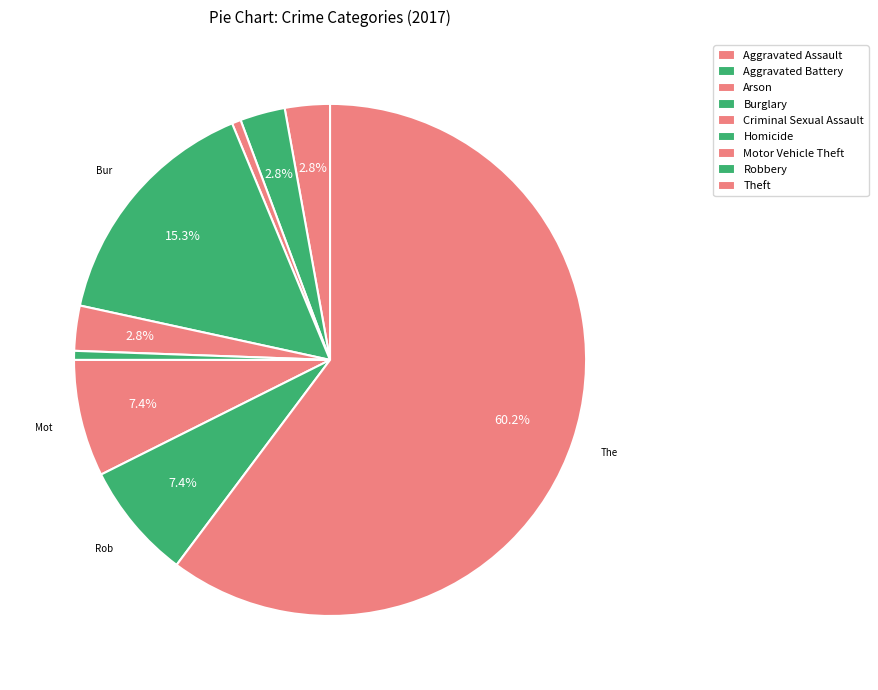

How many segments does this pie chart have?

9